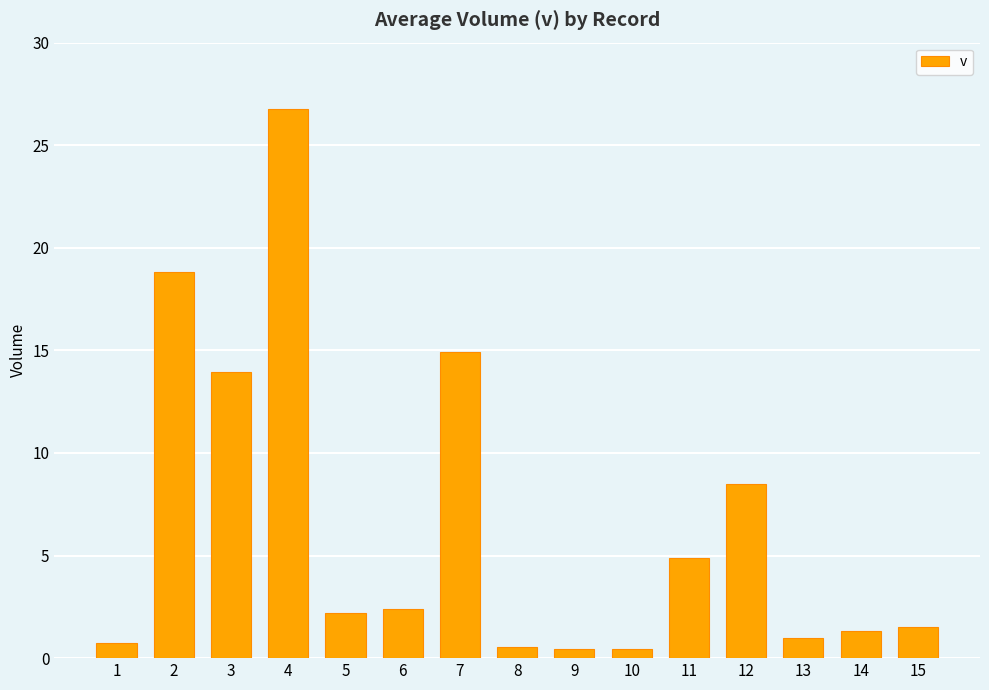

Is it true that the value at 10 is 0.4?

True